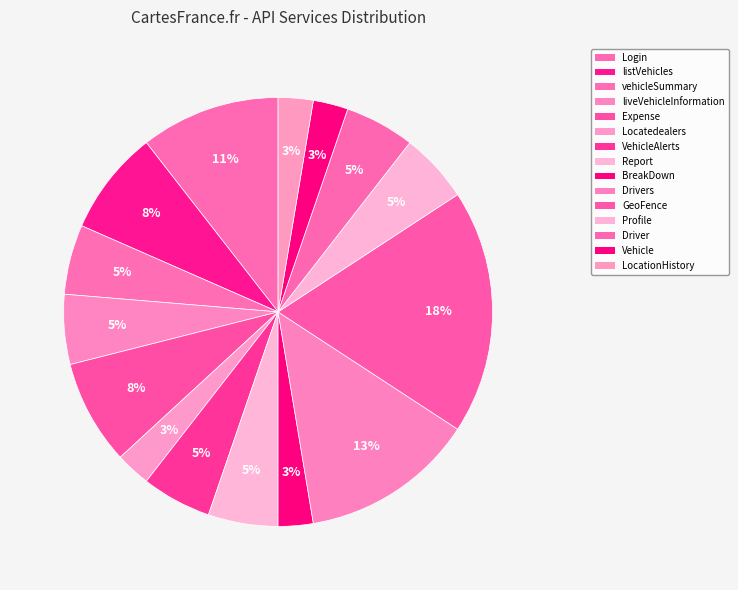

Count the number of slices in the pie.

15